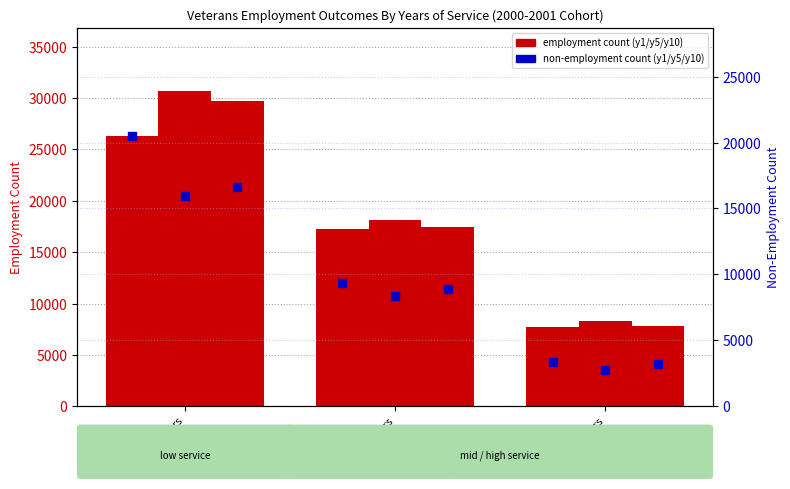

Which series has the largest Y range (max minus min)?

y5_emp